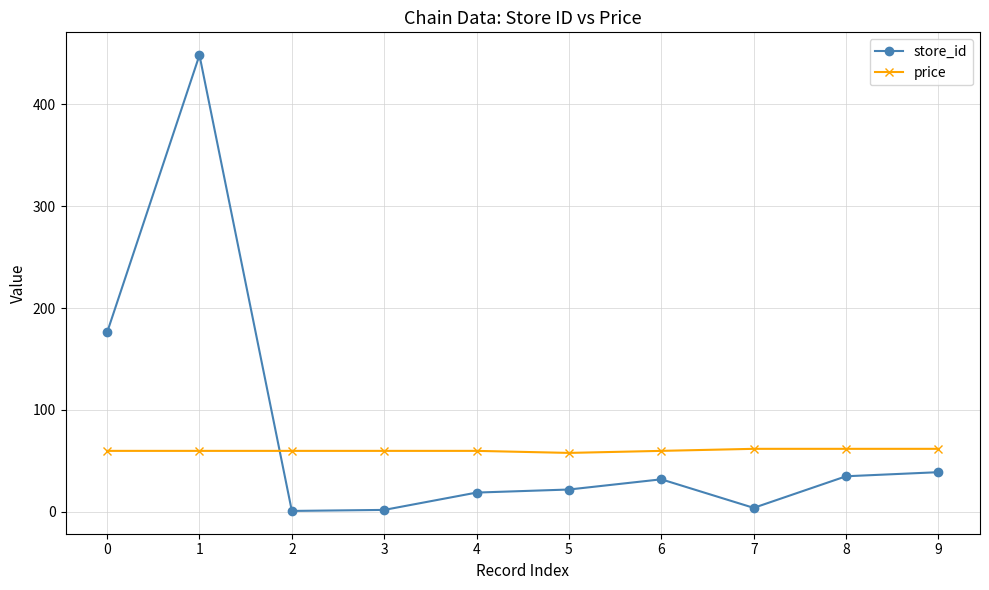

What is the average value of the price series?

60.3